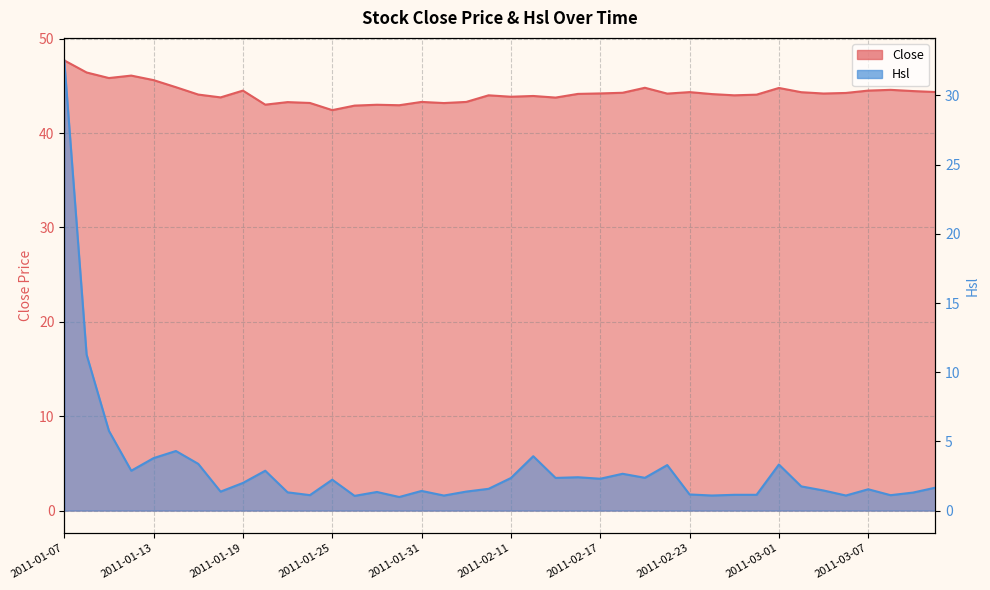

How many interior local valleys does the Close series have?

11